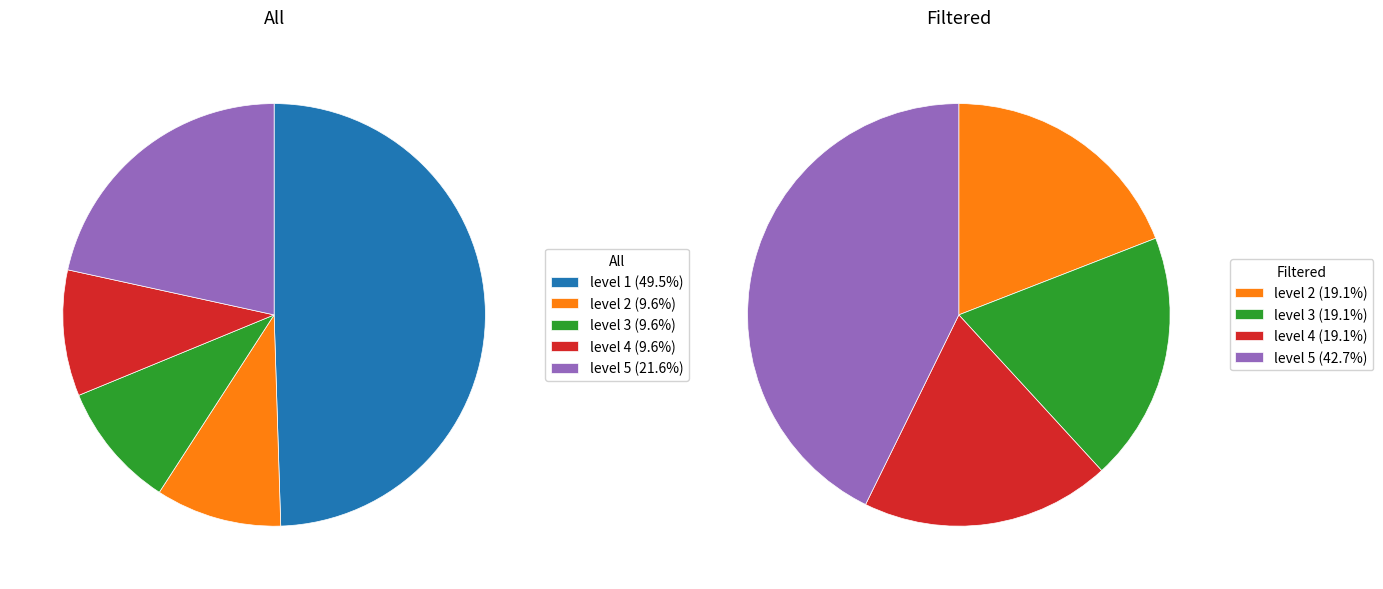

What is the largest slice in the pie chart?

level 1